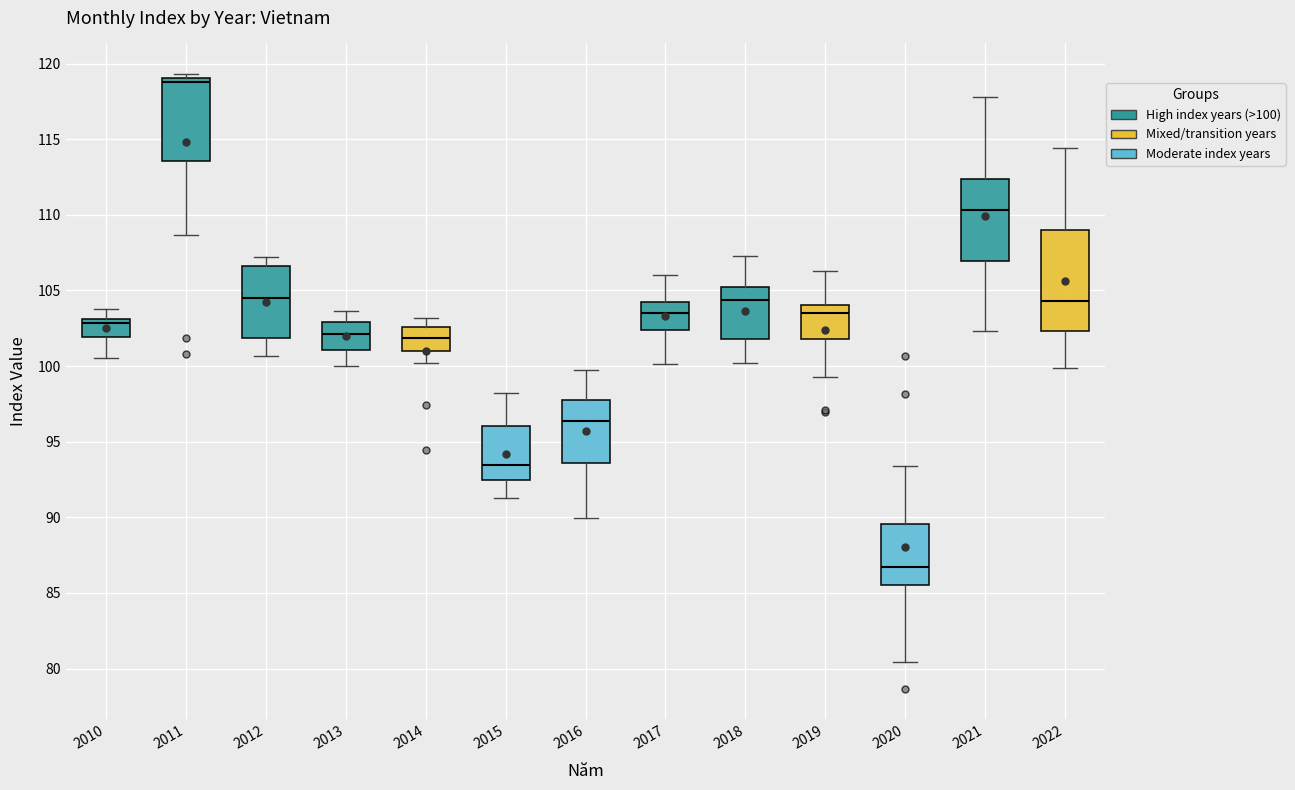

Reading left to right, transcribe this box plot: for each box, give where its median line is, the range the box spans, and where its two whiskers end, as read against the y-axis. The values are not printed on the chart, so give them approximately, as read against the axis.

2010: median 103.0 (just below the box's upper edge), box 102.0 to 103.0, whiskers 100.5 to 104.0
2011: median 119.0 (just below the box's upper edge), box 113.5 to 119.0, whiskers 108.5 to 119.5
2012: median 104.5, box 102.0 to 106.5, whiskers 100.5 to 107.0
2013: median 102.0, box 101.0 to 103.0, whiskers 100.0 to 103.5
2014: median 102.0, box 101.0 to 102.5, whiskers 100.0 to 103.0
2015: median 93.5, box 92.5 to 96.0, whiskers 91.5 to 98.5
2016: median 96.5, box 93.5 to 98.0, whiskers 90.0 to 100.0
2017: median 103.5, box 102.5 to 104.5, whiskers 100.0 to 106.0
2018: median 104.5, box 102.0 to 105.0, whiskers 100.0 to 107.5
2019: median 103.5, box 102.0 to 104.0, whiskers 99.5 to 106.5
2020: median 86.5, box 85.5 to 89.5, whiskers 80.5 to 93.5
2021: median 110.5, box 107.0 to 112.5, whiskers 102.5 to 118.0
2022: median 104.5, box 102.5 to 109.0, whiskers 100.0 to 114.5